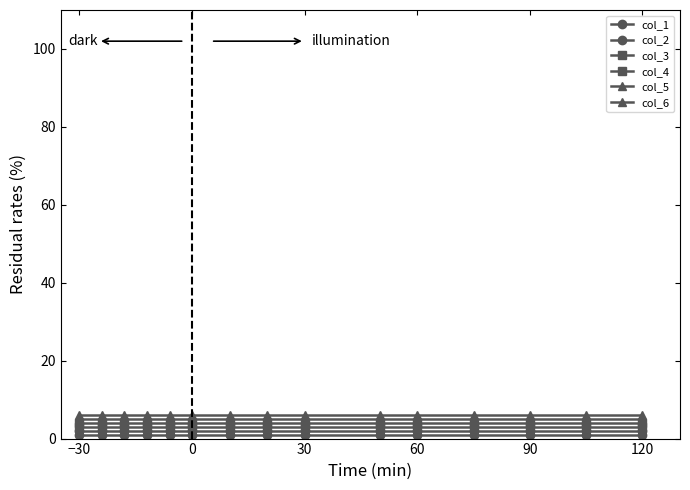

Count the number of categories in the chart.

15